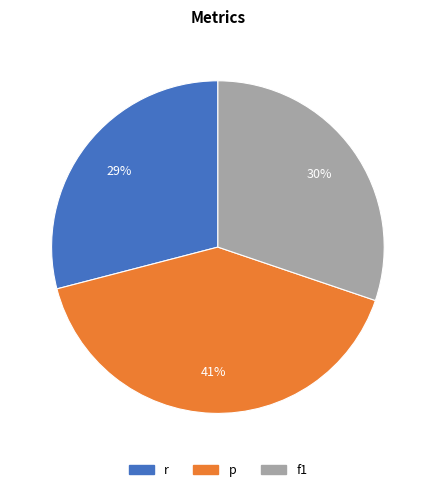

Which slice is the smallest?

r